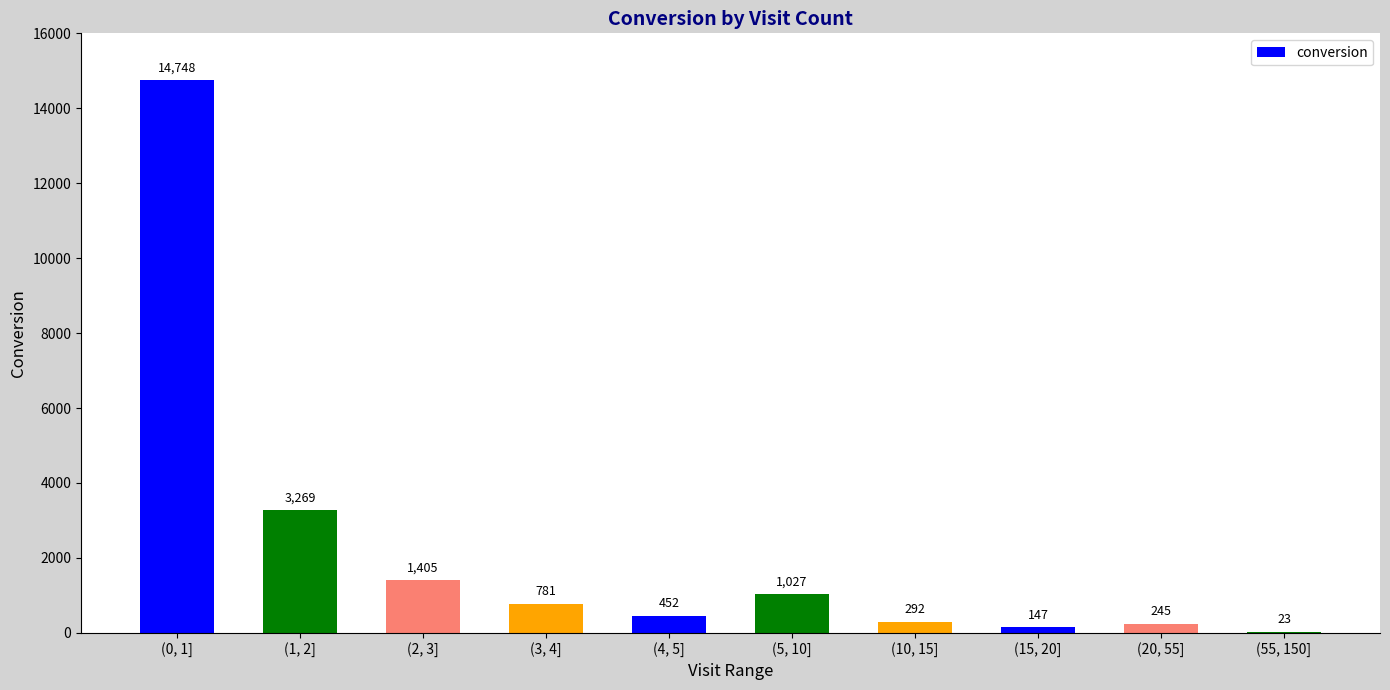

What is the average value?

2239